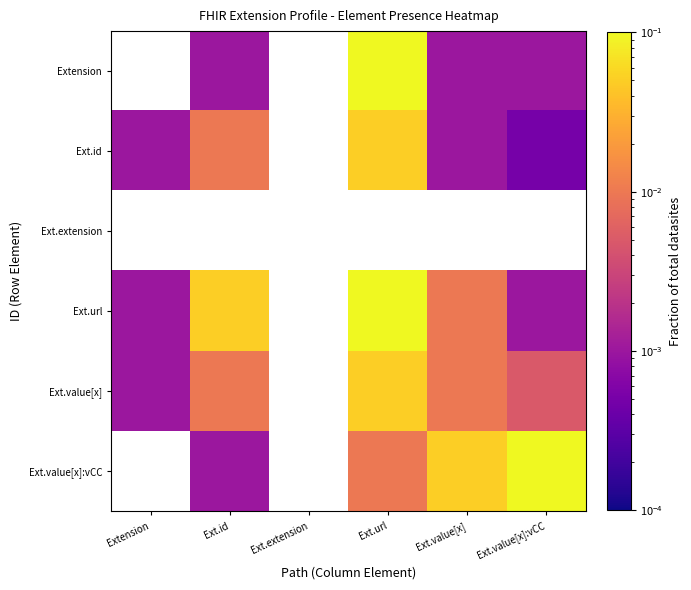

At Ext.url, list the series in order from smallest to largest.

Ext.extension, Ext.value[x]:vCC, Ext.id, Ext.value[x], Extension, Ext.url